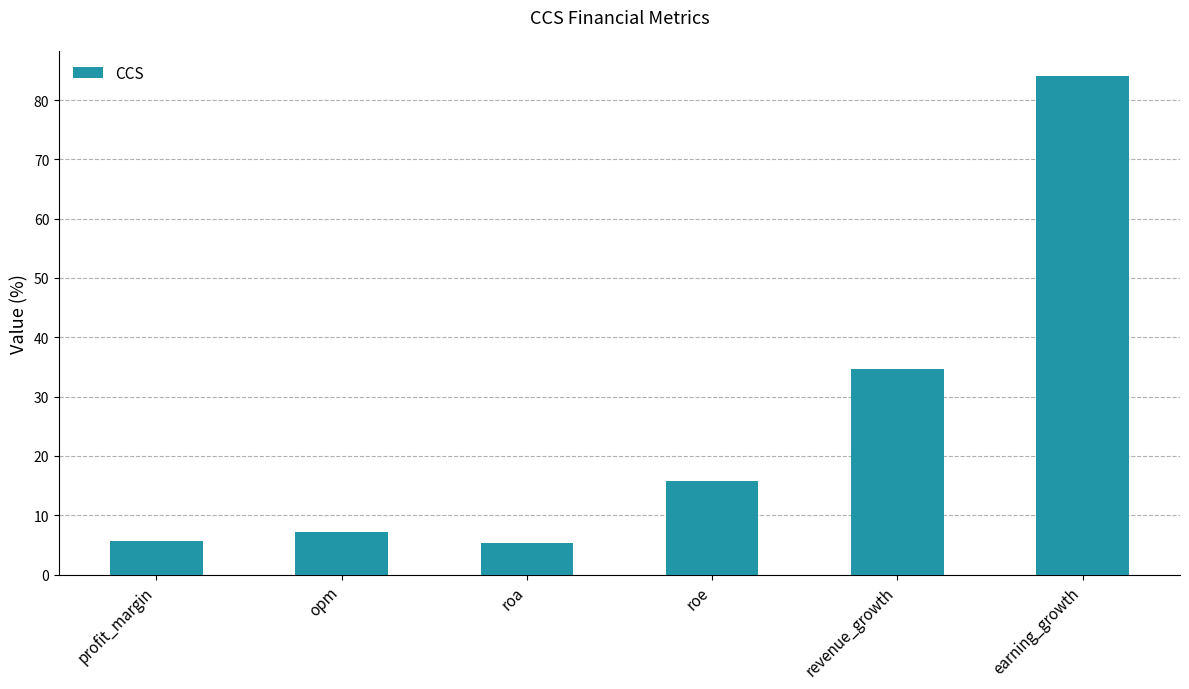

What is the label of the 2nd bar from the left?

opm